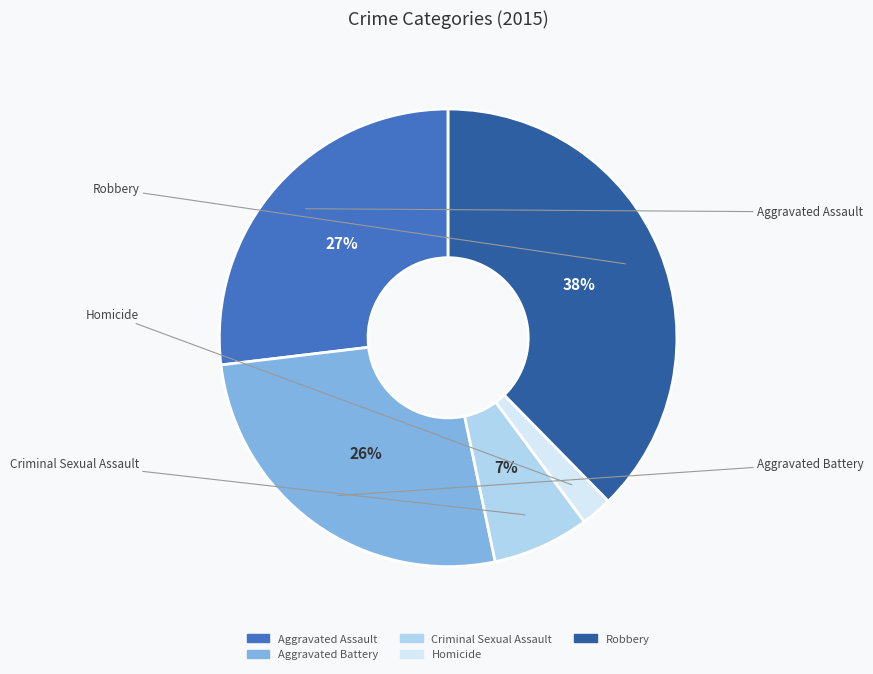

To the nearest percent, what portion does Homicide represent?

2%